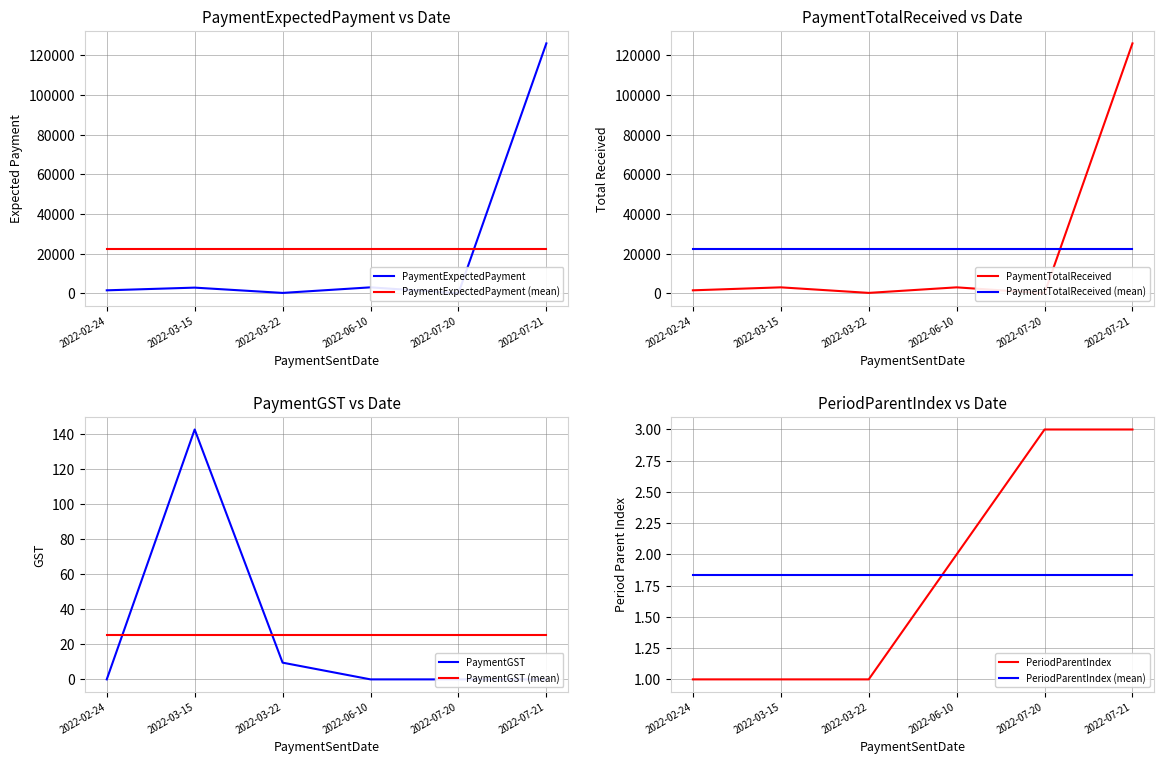

What is the label of the 4th point from the right?

2022-03-22